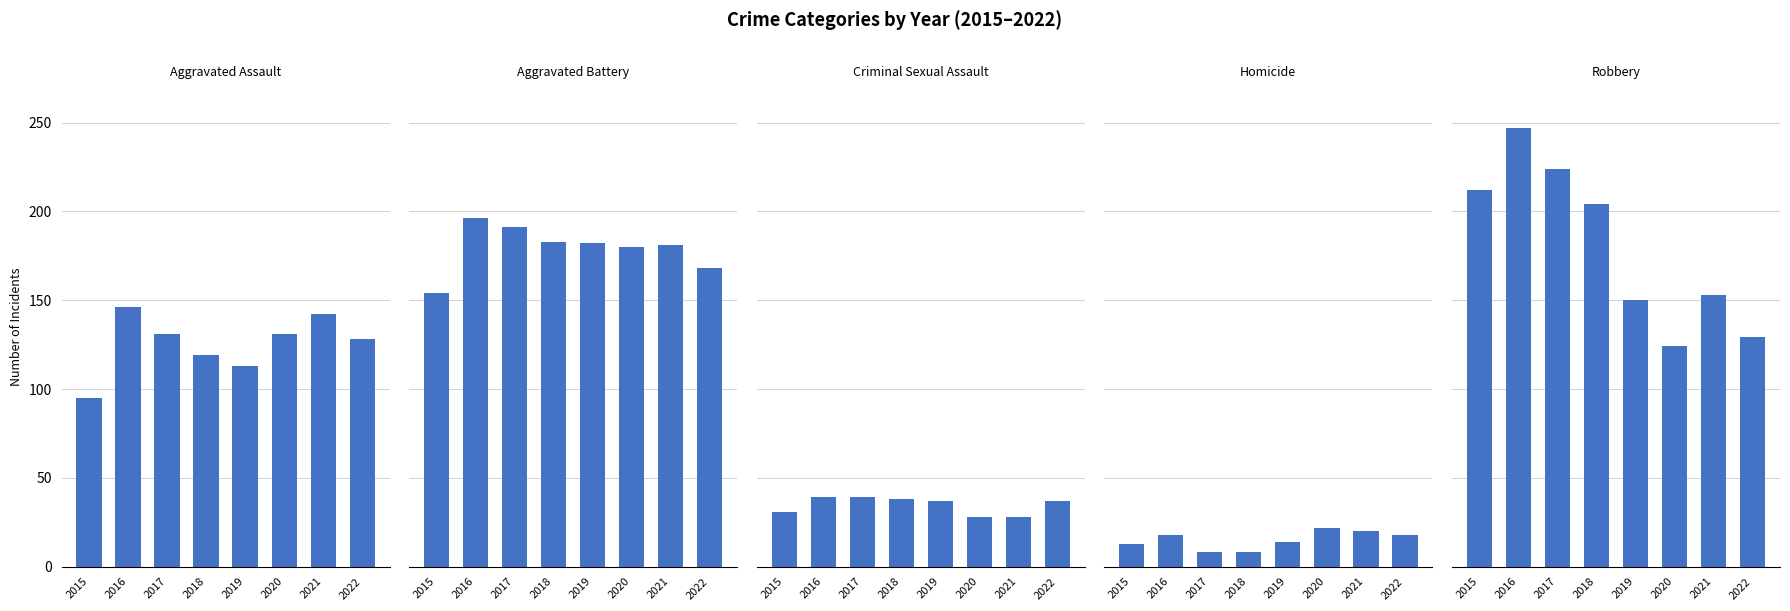

At which category is the sum across all series the highest?

2016